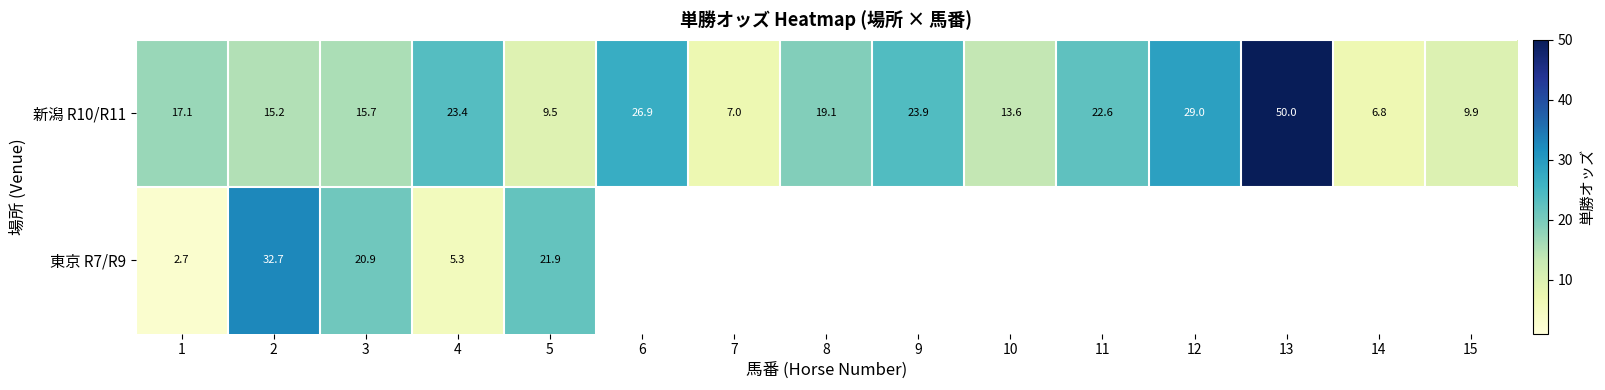

What value does the 新潟 R10/R11 series have at 6?

26.9